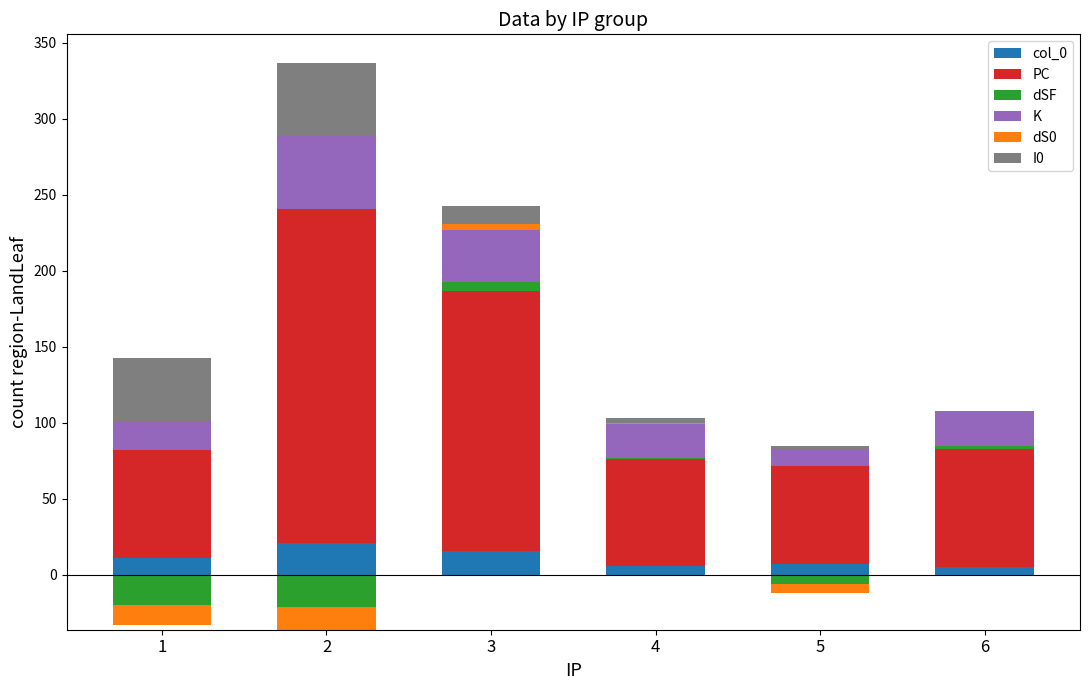

What is the difference between the second highest and minimum values in the PC series?

106